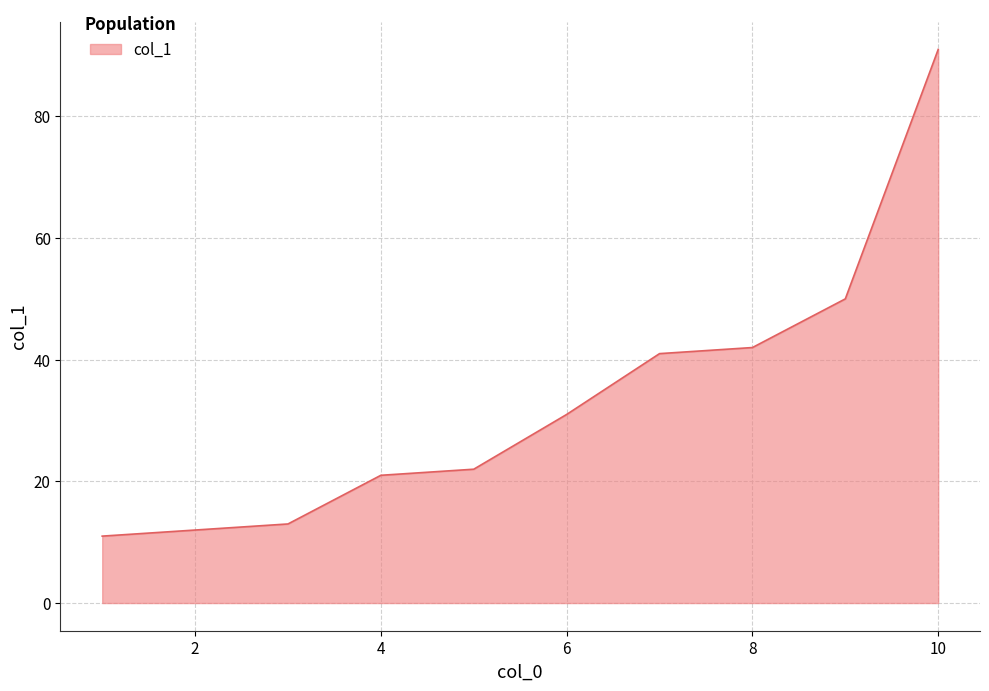

How many lines are shown in the chart?

1